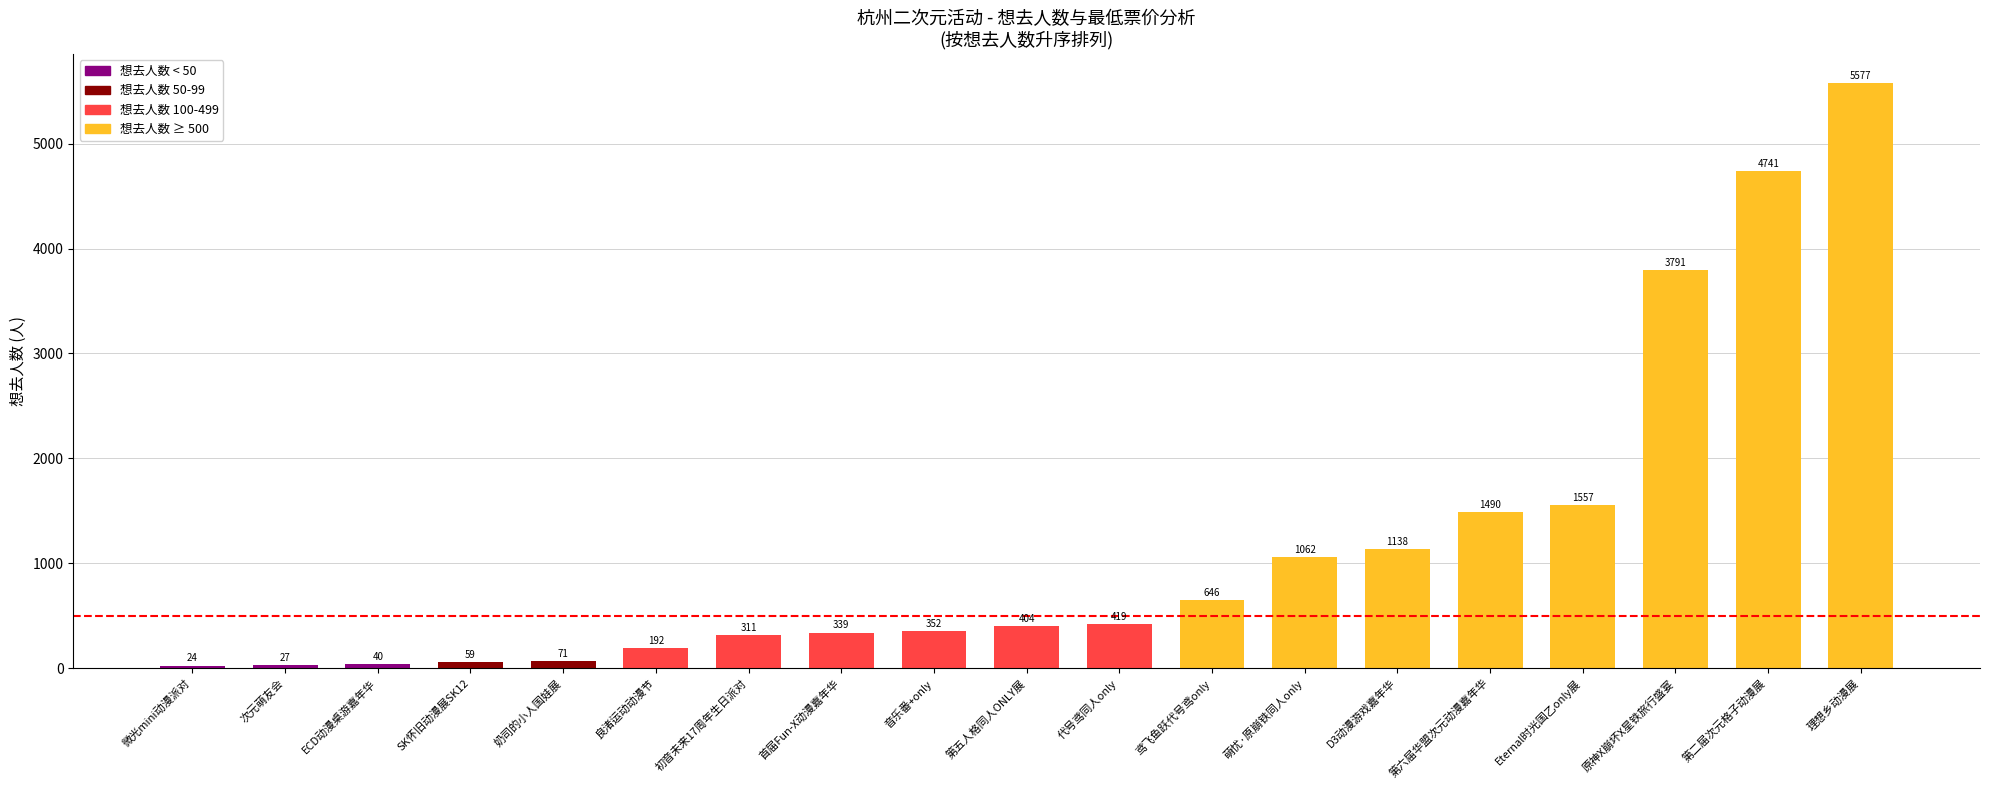

Which has a higher value, 第二届次元格子动漫展 or 音乐番+only?

第二届次元格子动漫展